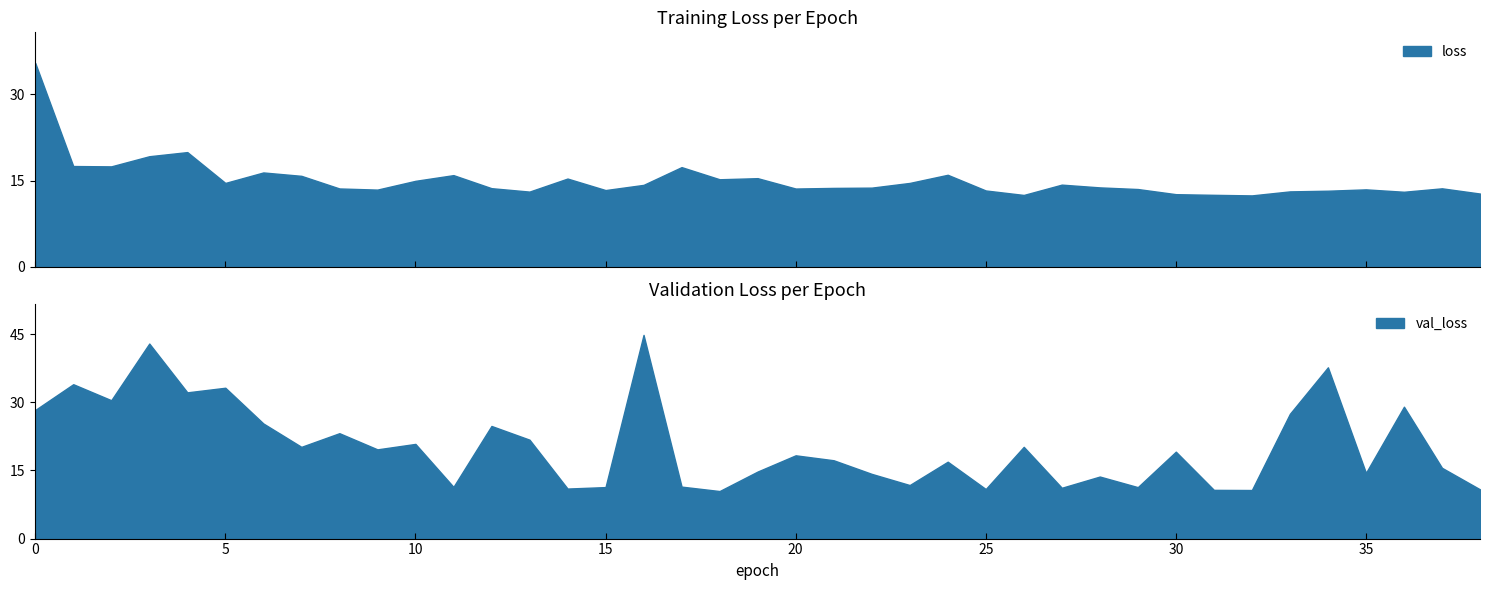

What are all the series names shown in the legend?

loss, val_loss